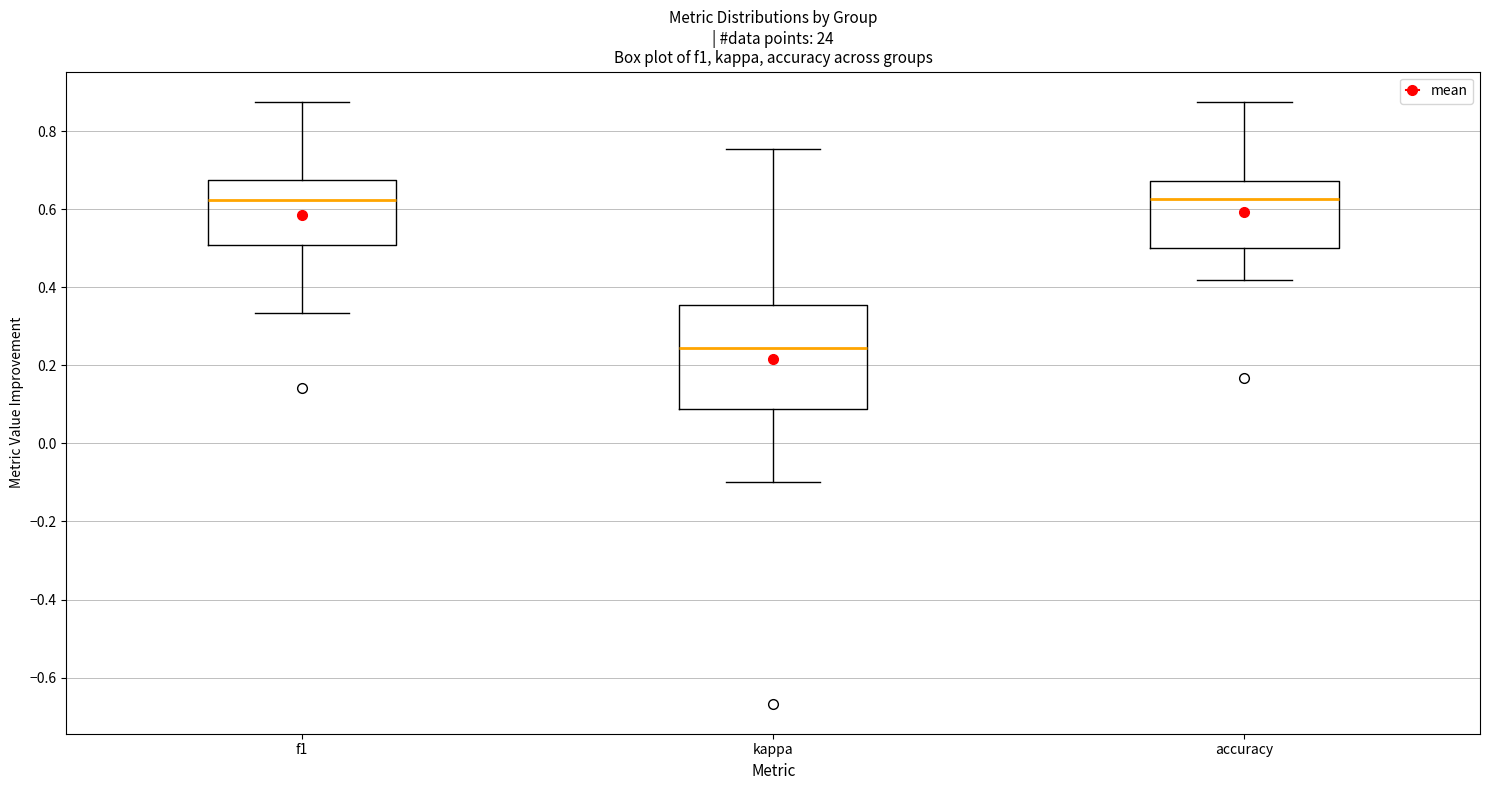

Comparing the boxes themselves (not the whiskers), which one is the tallest?

kappa